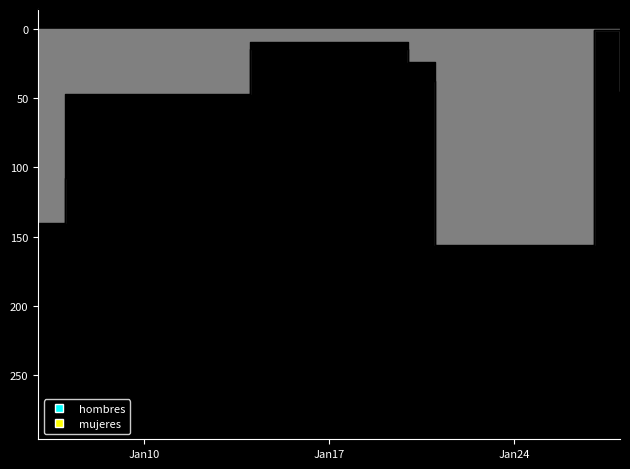

Which series has the largest total across all categories?

mujeres